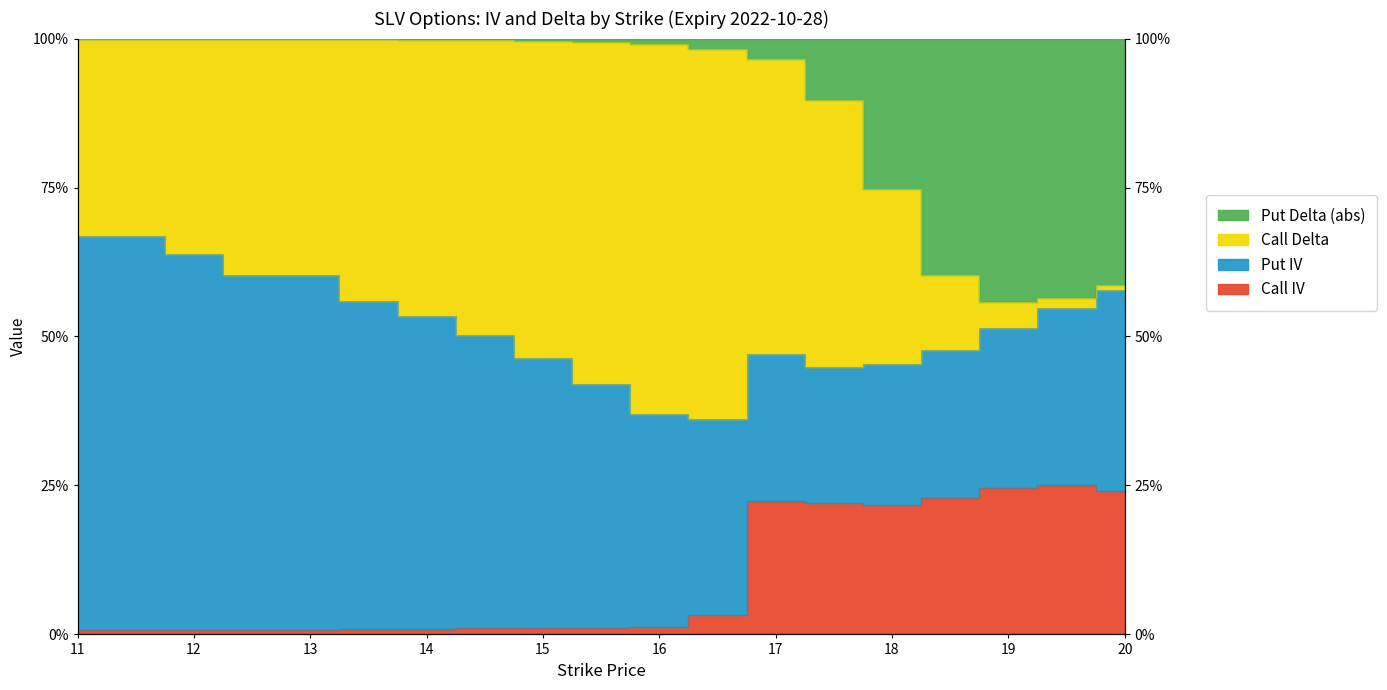

Between 14.5 and 16, which series saw the biggest shift?

Call Delta